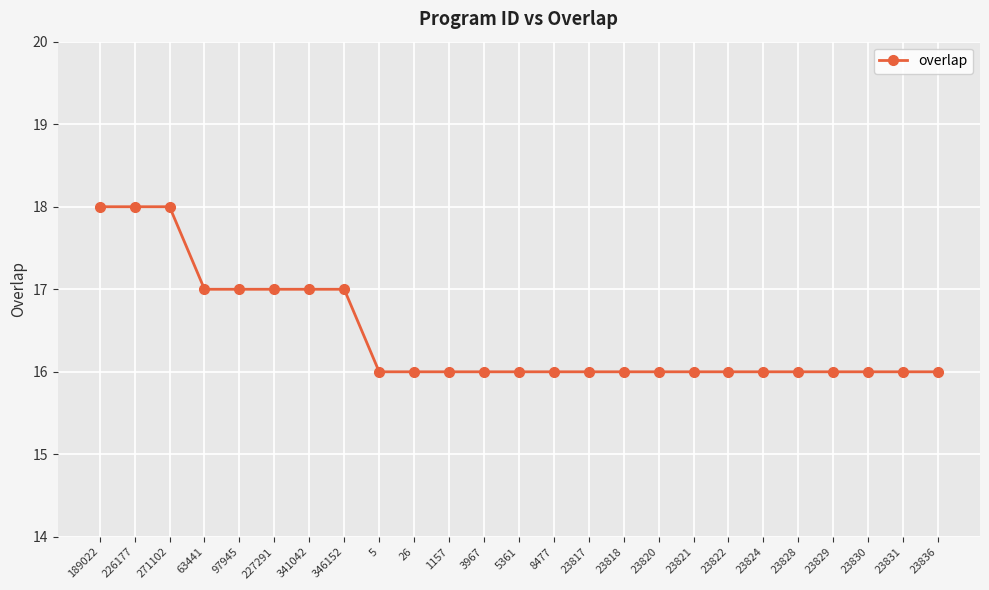

What value does the data have at 23822?

16